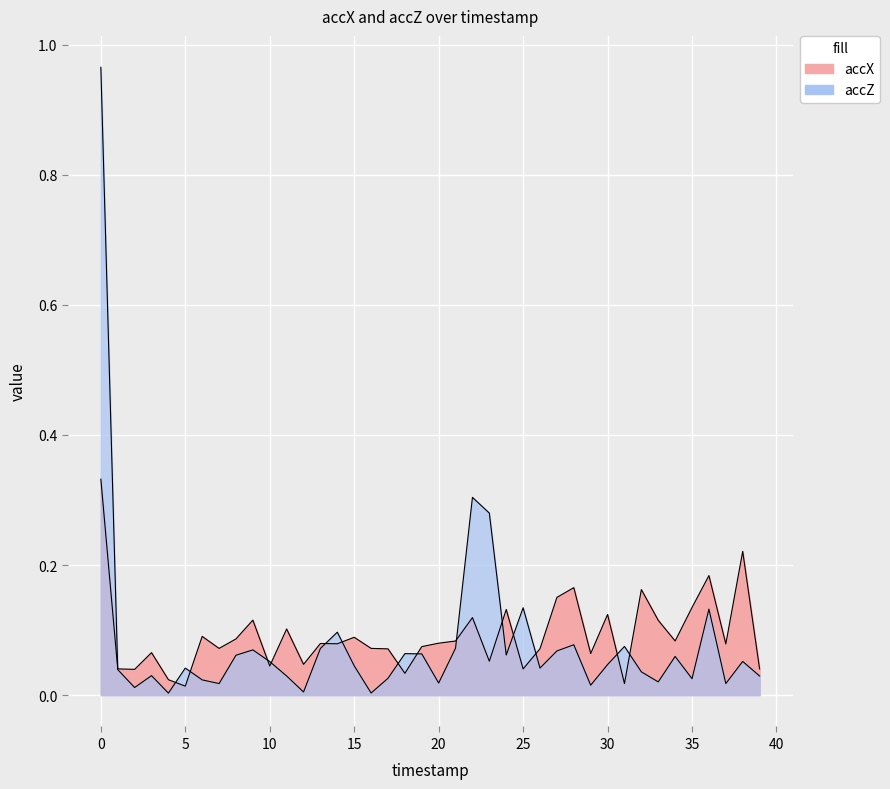

True or false: accX has more than 2 points higher than both neighbors.

True